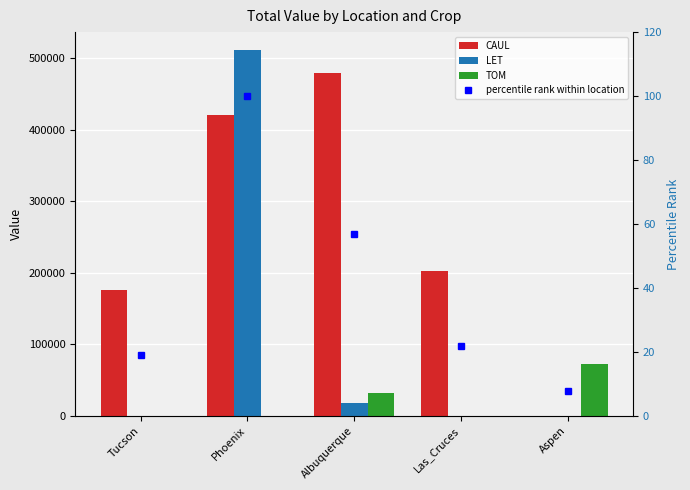

At which category is the sum across all series the highest?

Phoenix